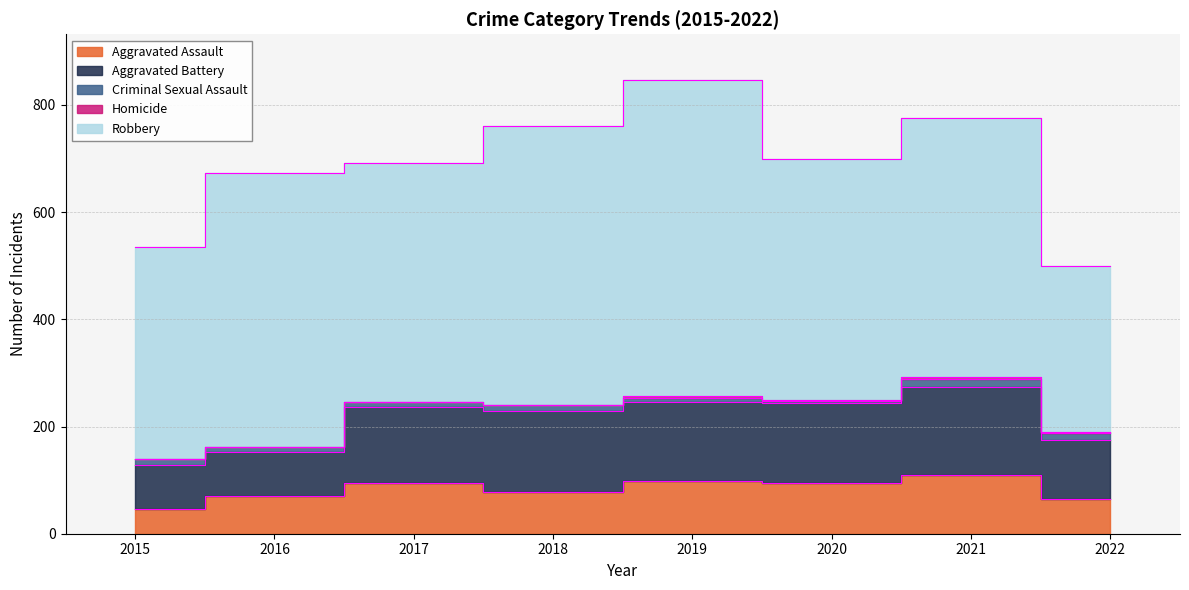

True or false: Robbery has more than 1 points higher than both neighbors.

True